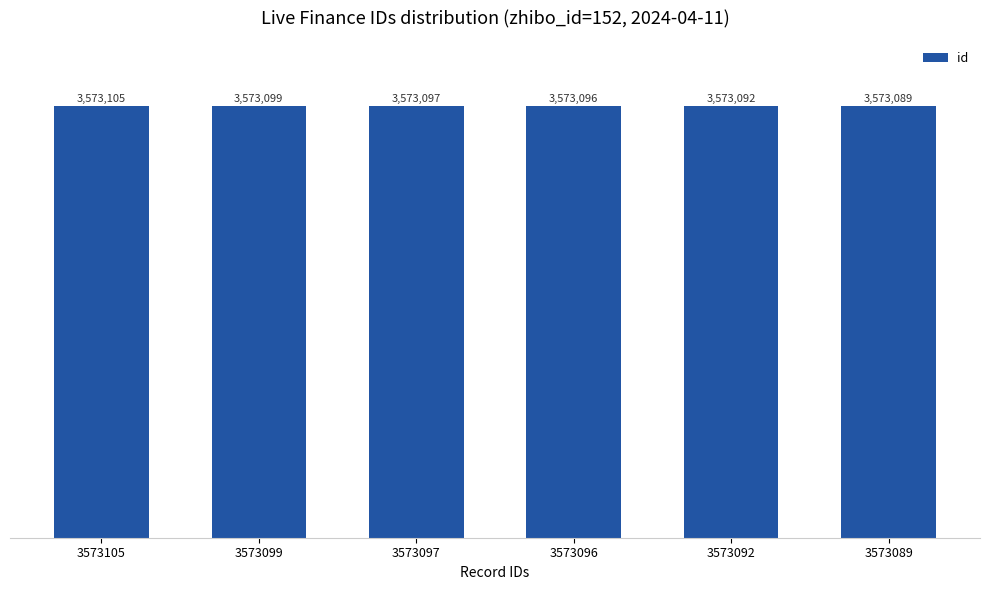

Are the bars horizontal?

No